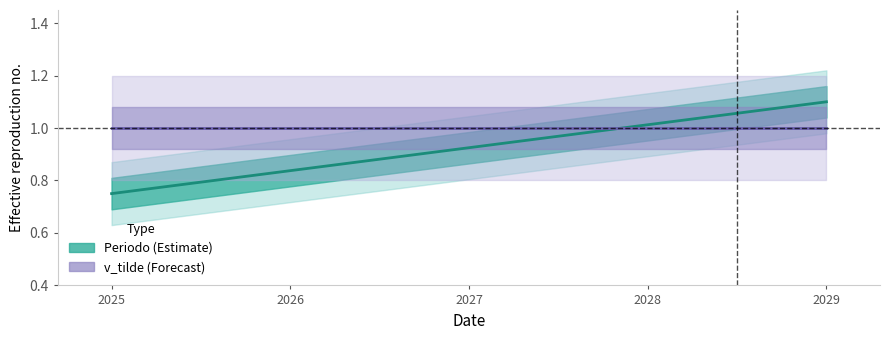

Is the value of Periodo at 2025 greater than the value of v_tilde at 2027?

No